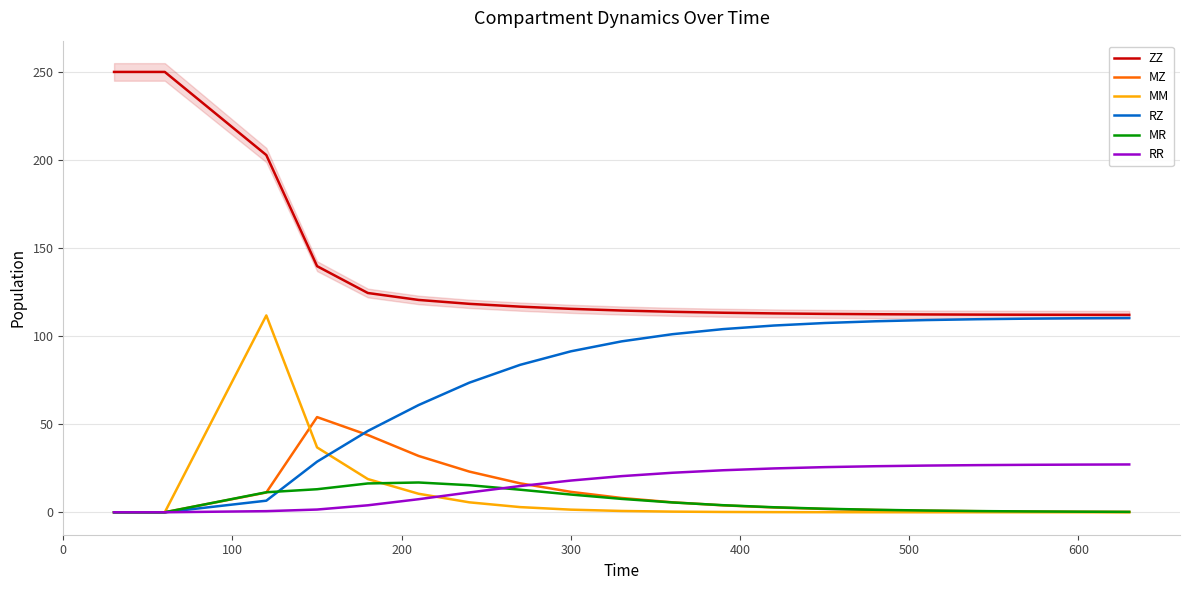

True or false: MZ and ZZ cross at least once.

False